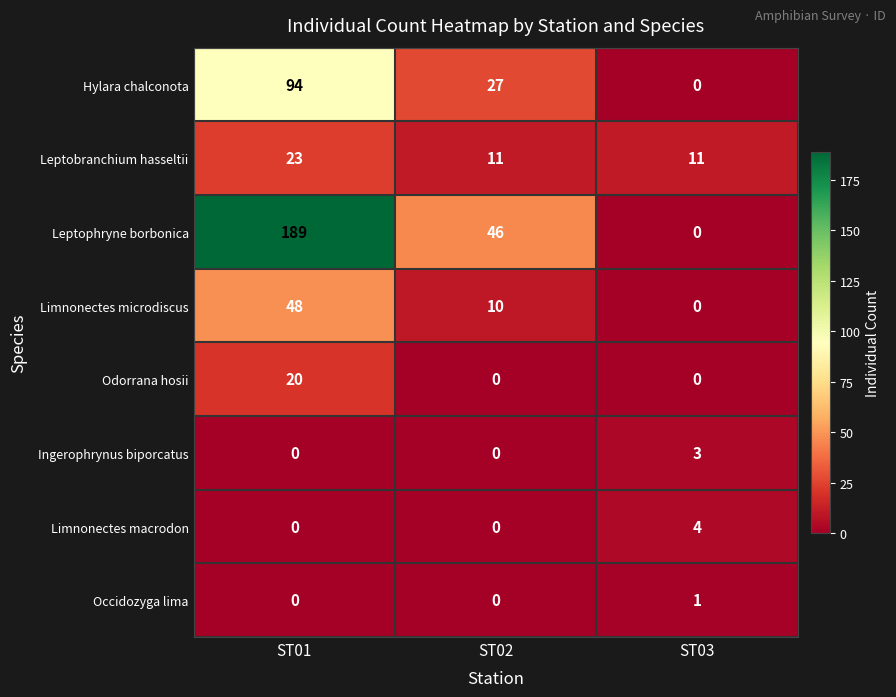

What is the maximum value shown in the chart?

189